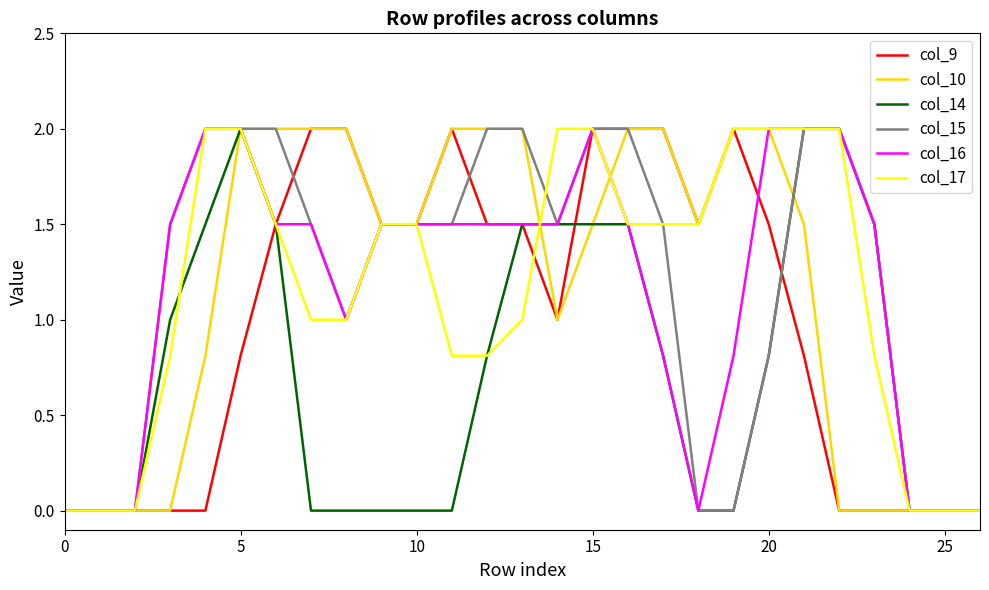

What is the maximum value for col_15?

2.0